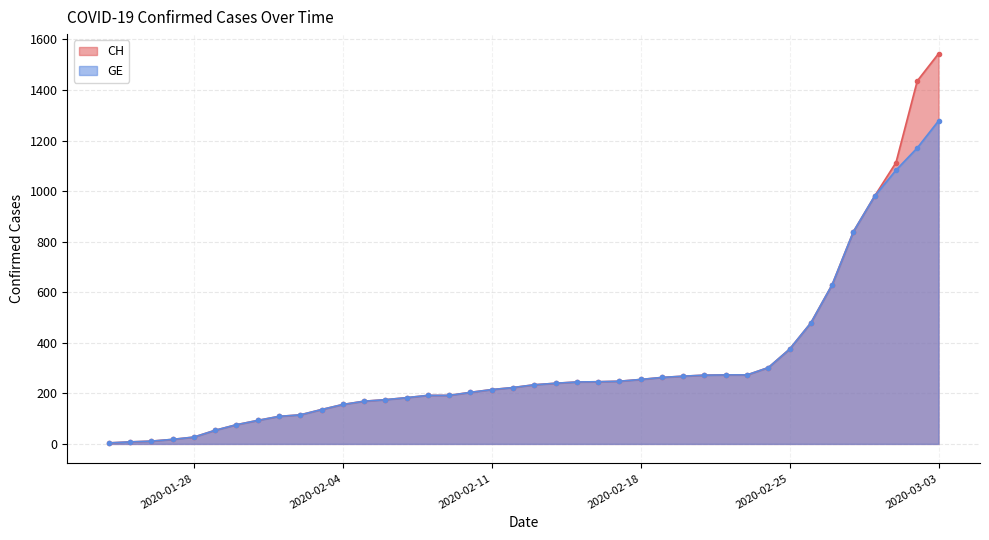

Is it true that CH equals 273 at 2020-02-23?

True